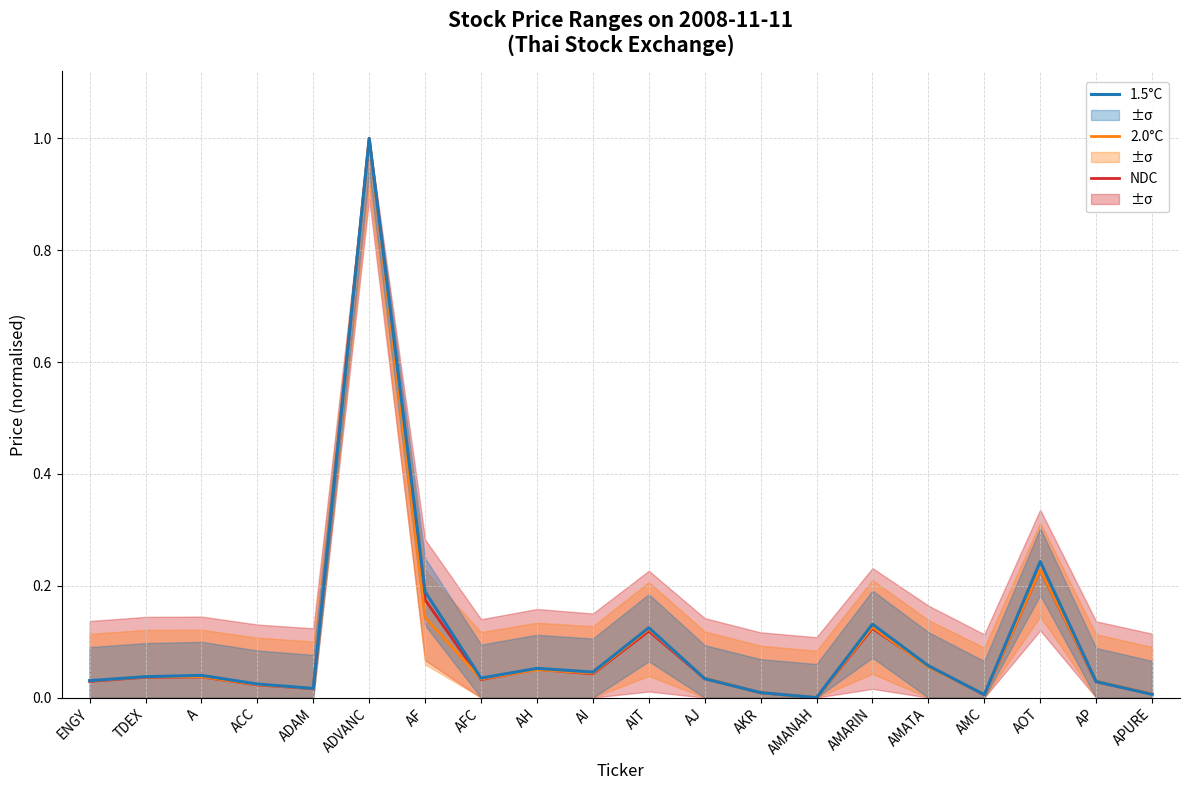

Where is the first local maximum for 2.0°C?

A